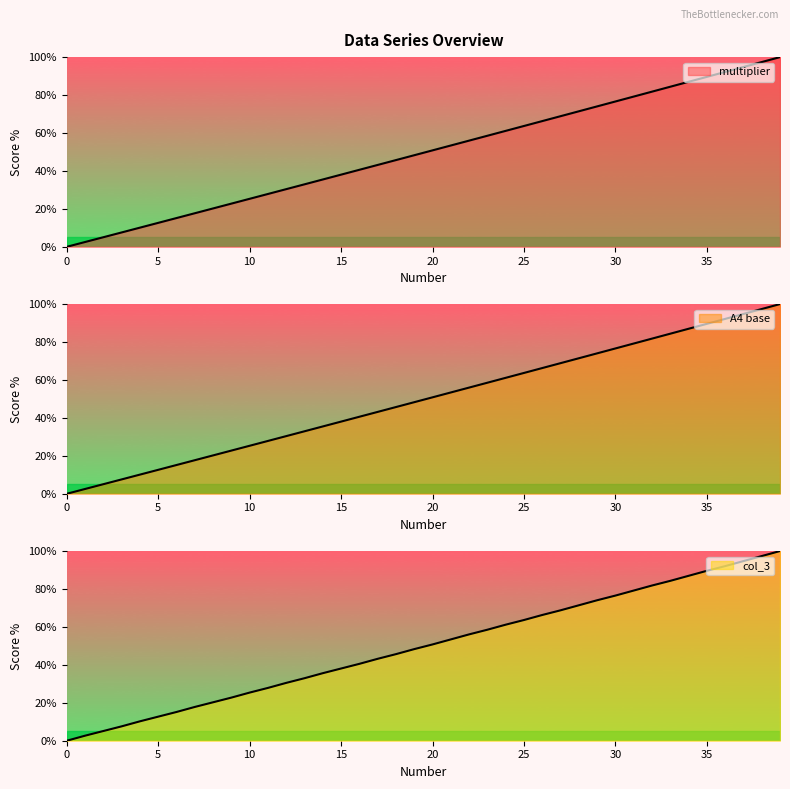

True or false: A4 base and multiplier cross at least once.

True